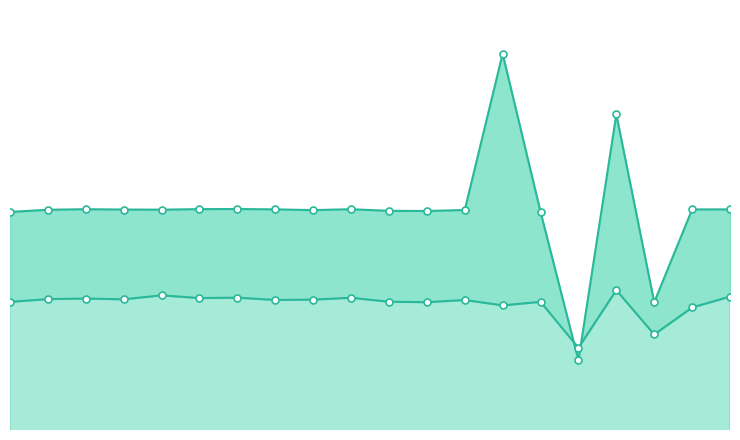

Count the number of data series in this chart.

2